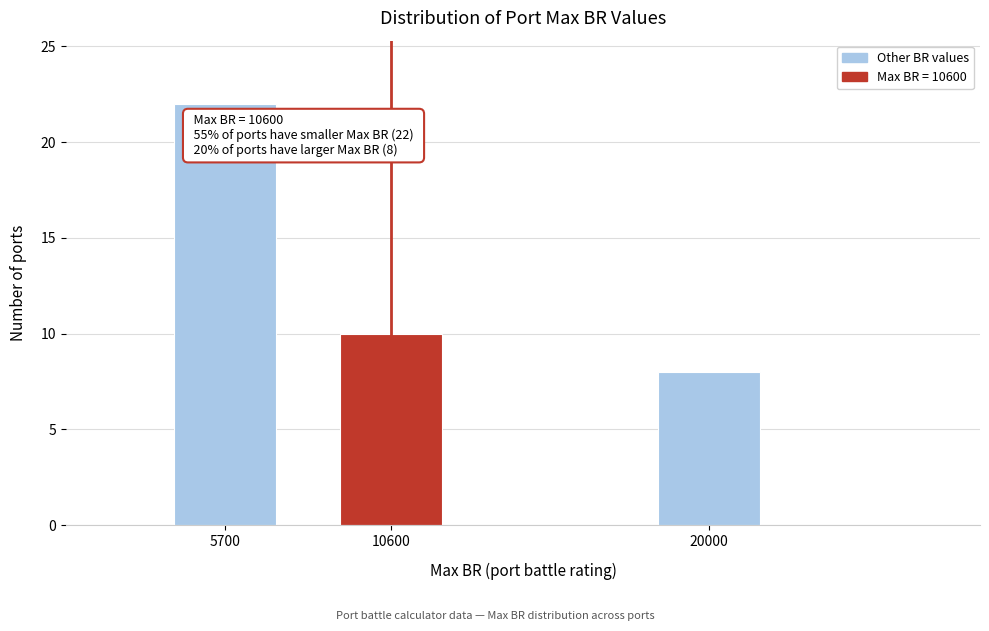

Reading left to right, extract all data points from this chart.

22	10	8